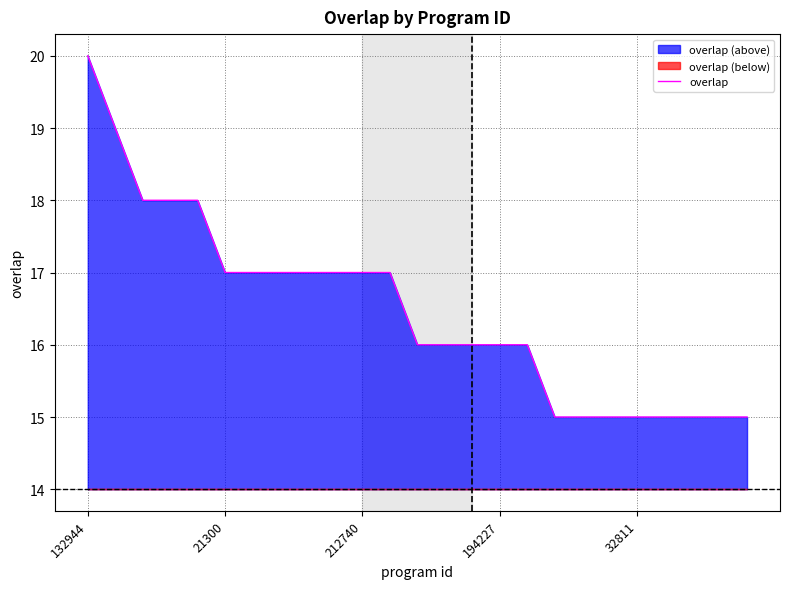

Count the number of categories in the chart.

25